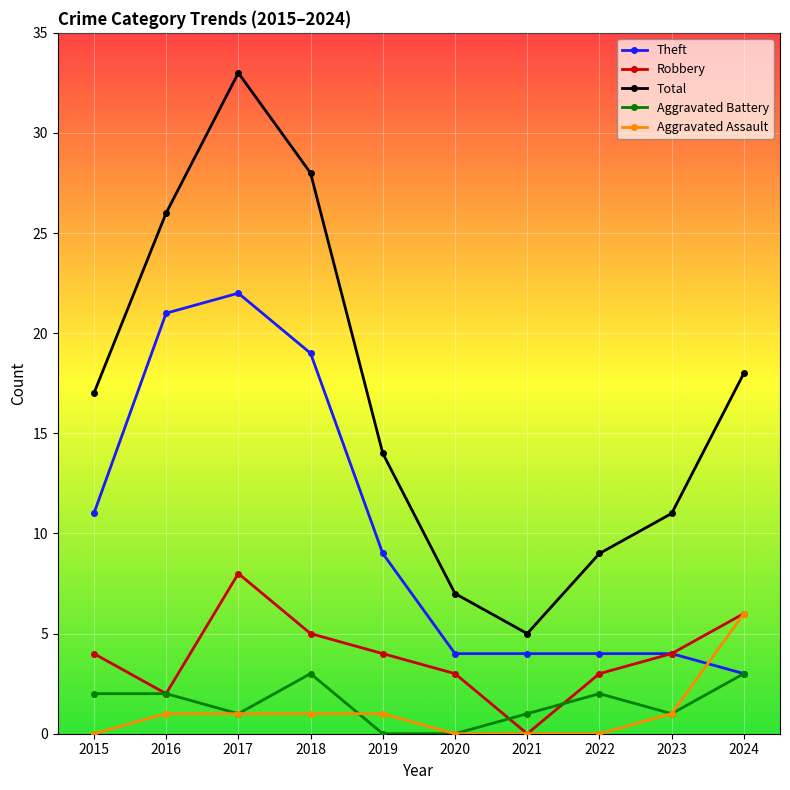

At which category does Aggravated Battery reach its first local valley?

2017